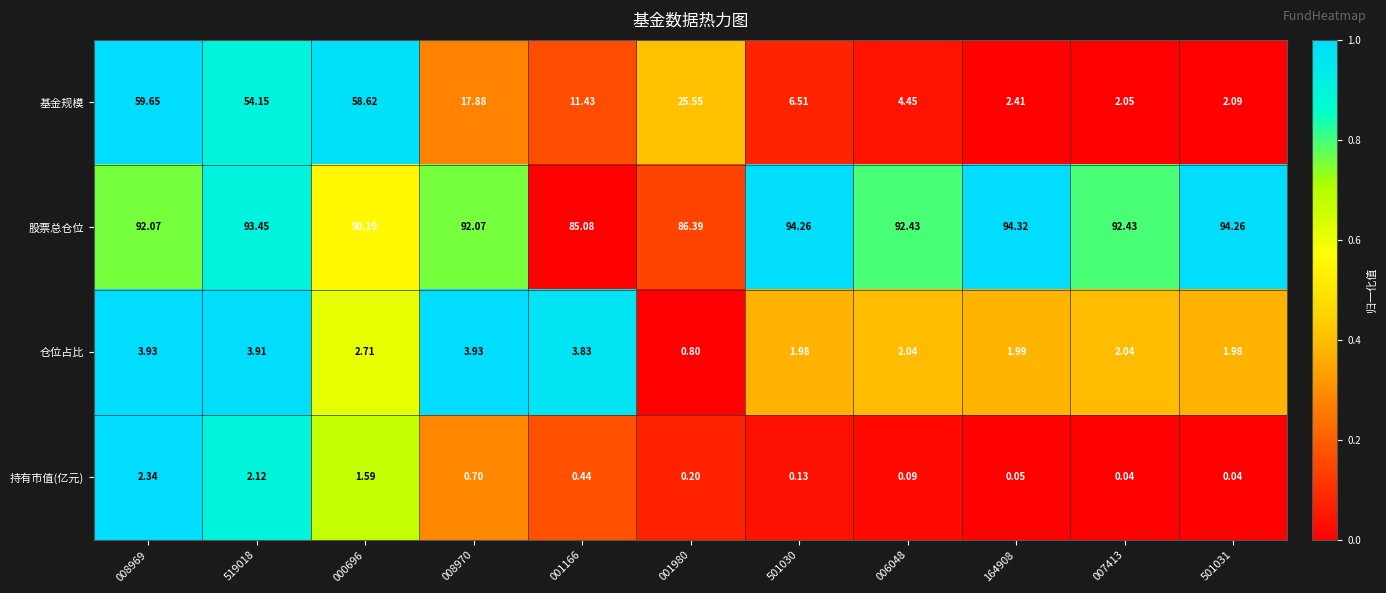

Which series has the largest total across all categories?

股票总仓位